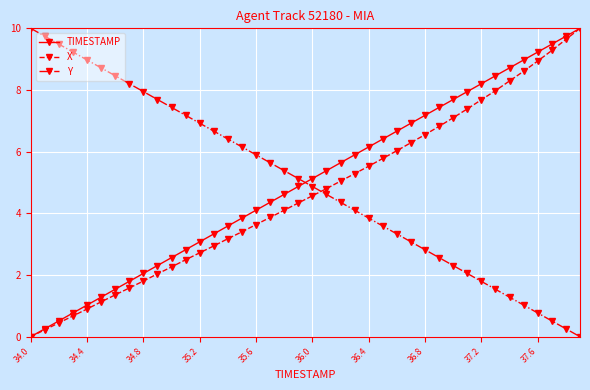

How many values in X are above zero?

39